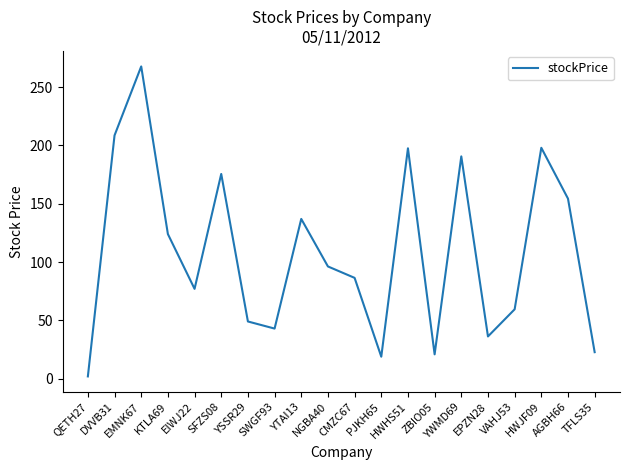

What is the greatest value displayed?

267.7